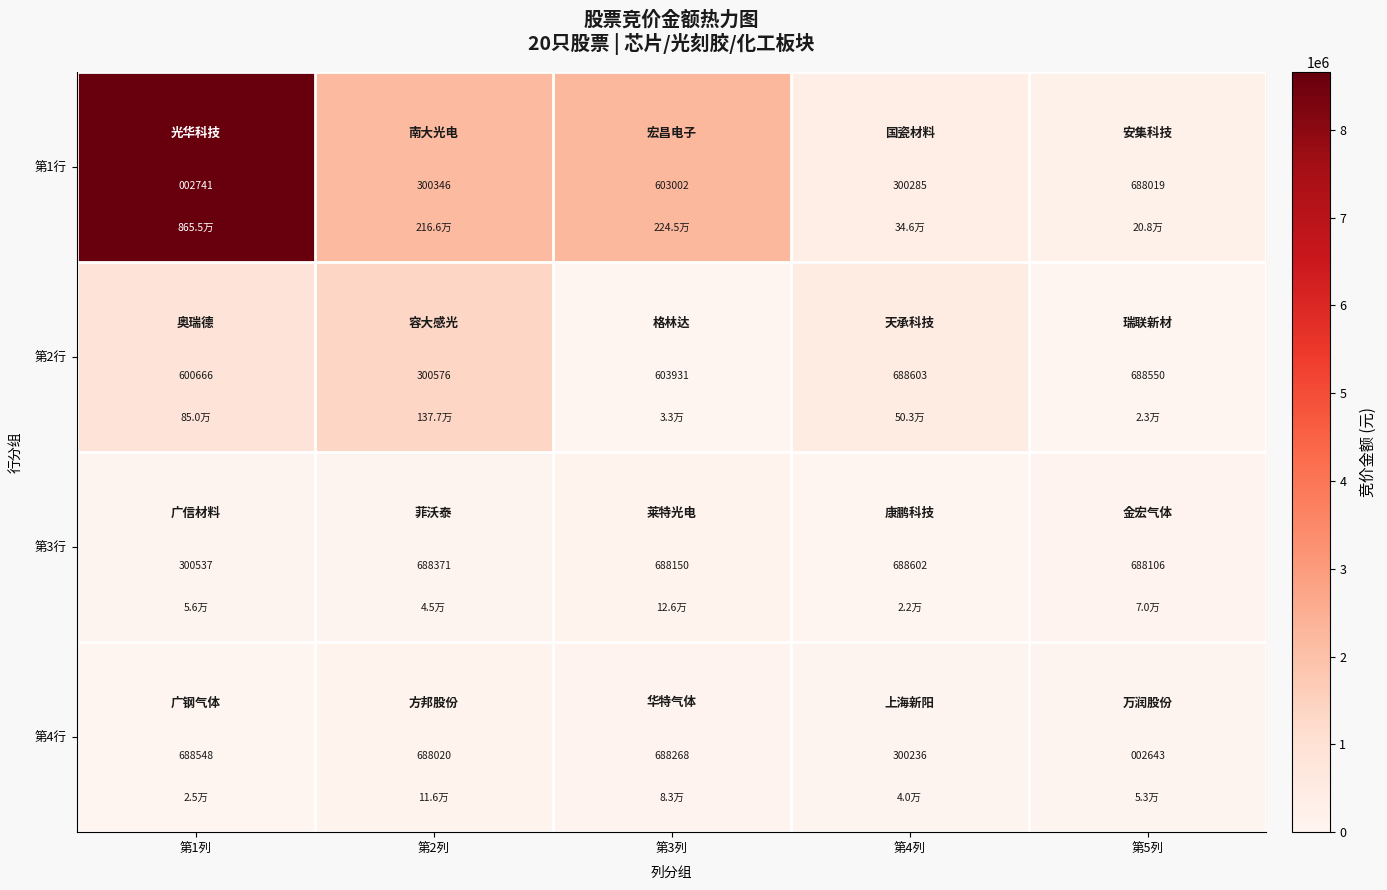

Rank the series by their maximum value, from highest to lowest.

第2行, 第3行, 第4行, 第1行